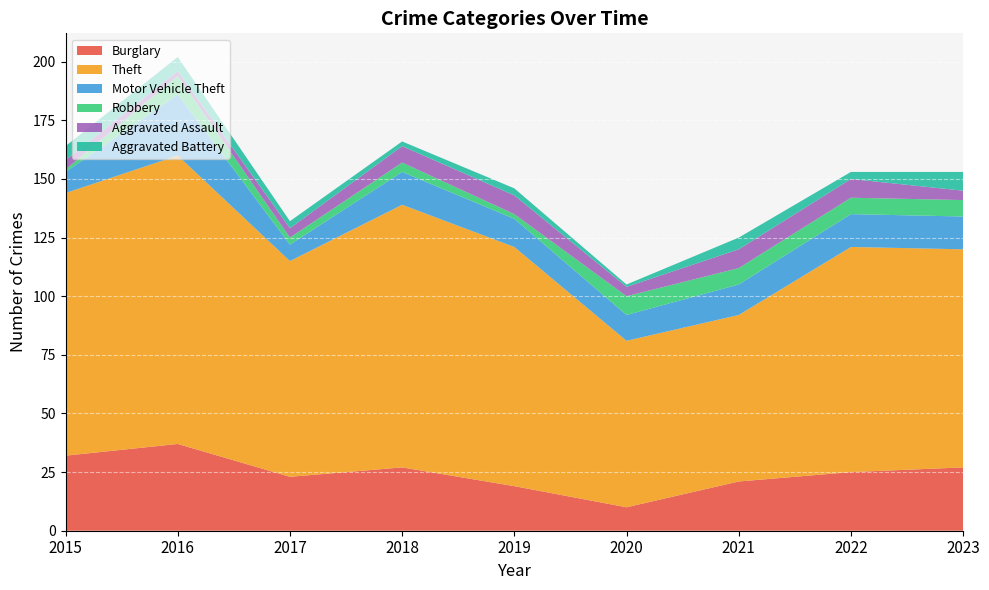

Reading left to right, transcribe all the data shown in this chart.

Burglary: 32	37	23	27	19	10	21	25	27
Theft: 112	123	92	112	102	71	71	96	93
Motor Vehicle Theft: 9	26	7	14	12	11	13	14	14
Robbery: 1	8	3	4	2	8	7	7	7
Aggravated Assault: 4	2	4	7	8	4	8	8	4
Aggravated Battery: 6	6	3	2	3	1	5	3	8